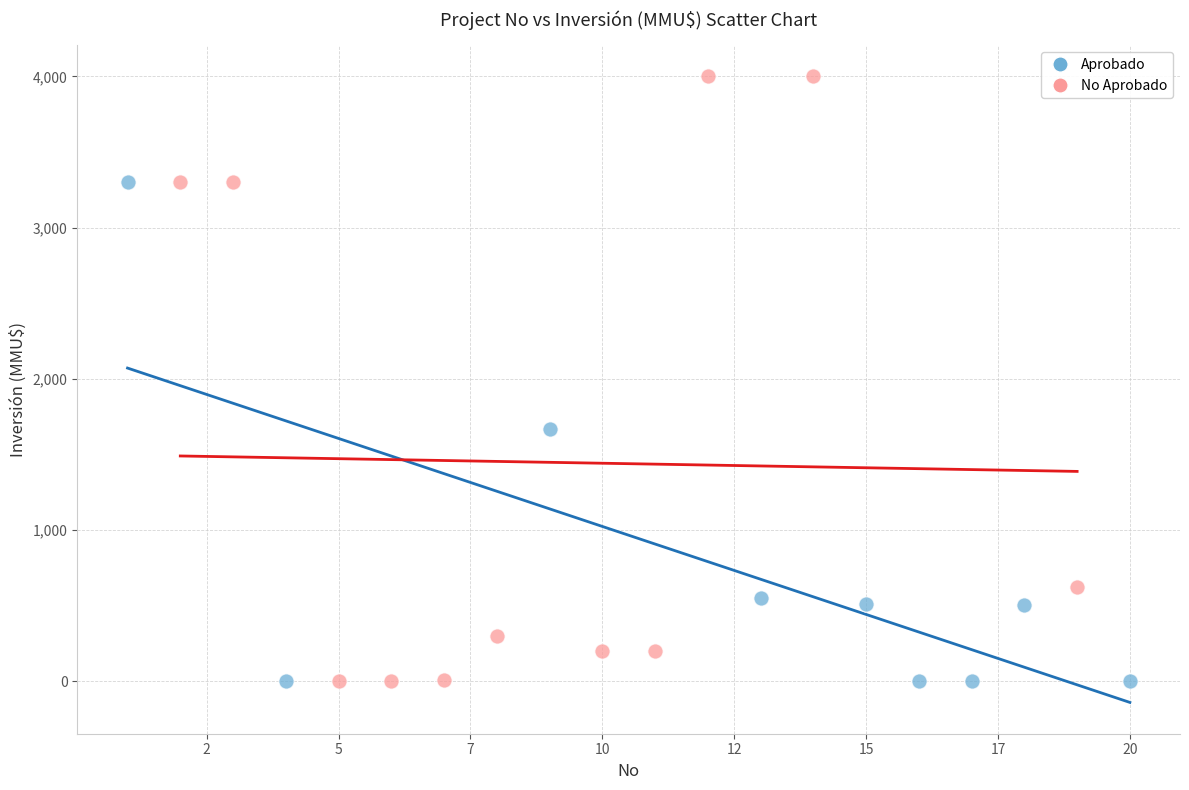

Which series has the widest spread of Y values?

No Aprobado